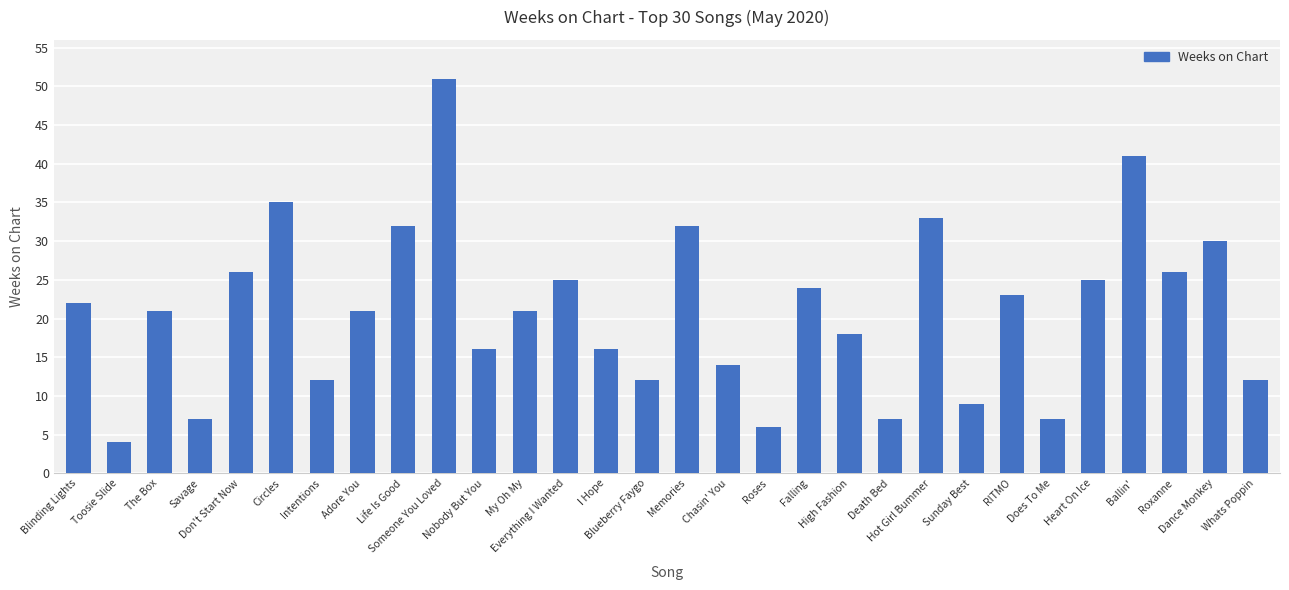

Where does the data first go above 21?

Blinding Lights